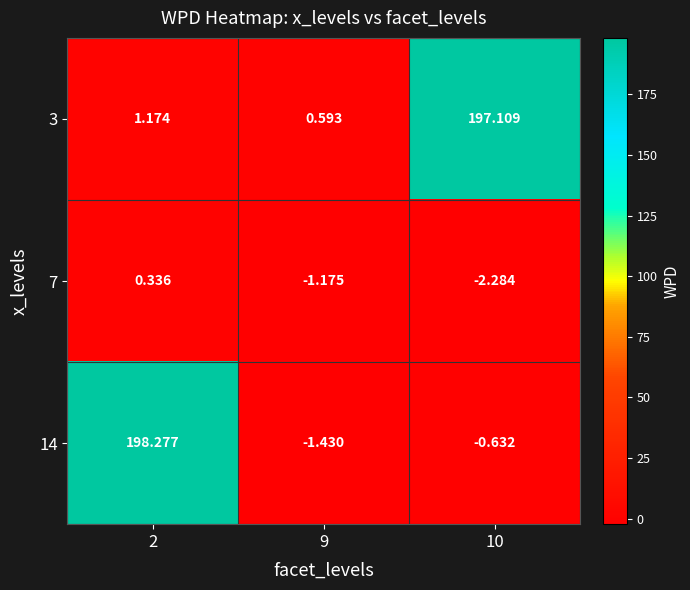

How many distinct data groups are displayed?

3